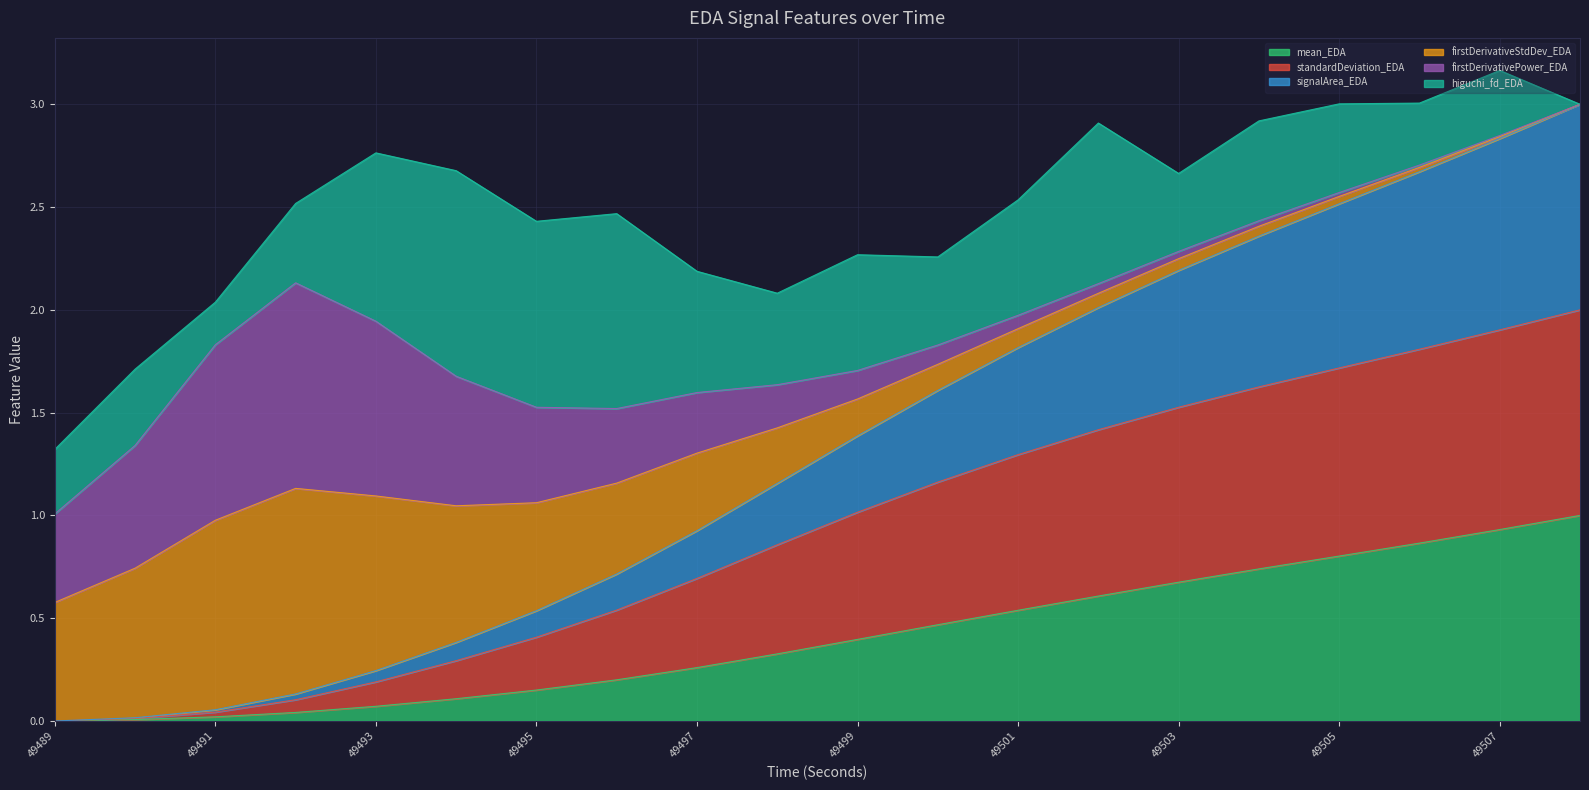

What are all the series names shown in the legend?

mean_EDA, standardDeviation_EDA, signalArea_EDA, firstDerivativeStdDev_EDA, firstDerivativePower_EDA, higuchi_fd_EDA